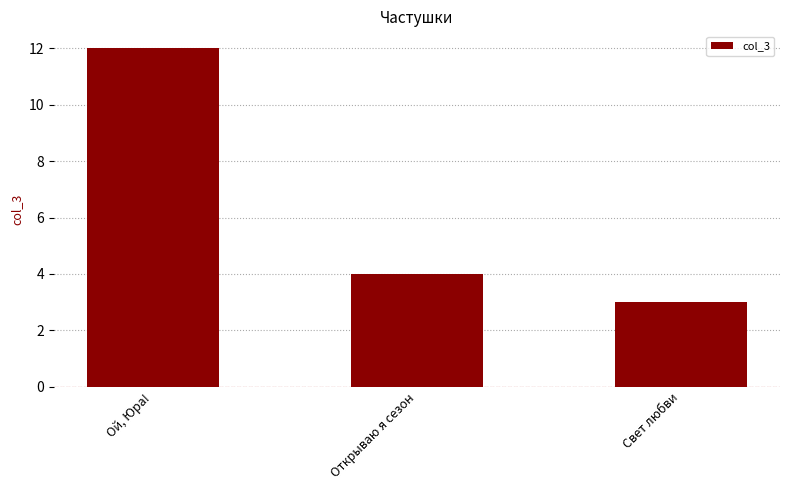

Are the bars horizontal?

No